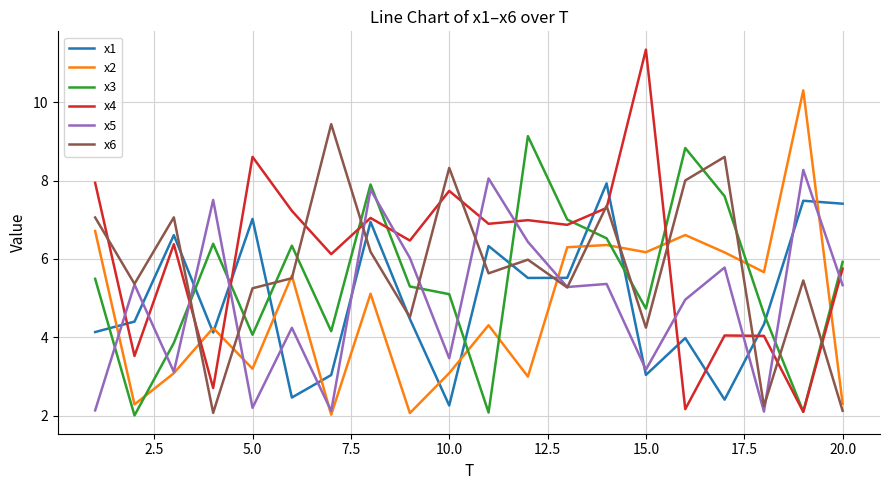

What is the maximum value for x3?

9.1